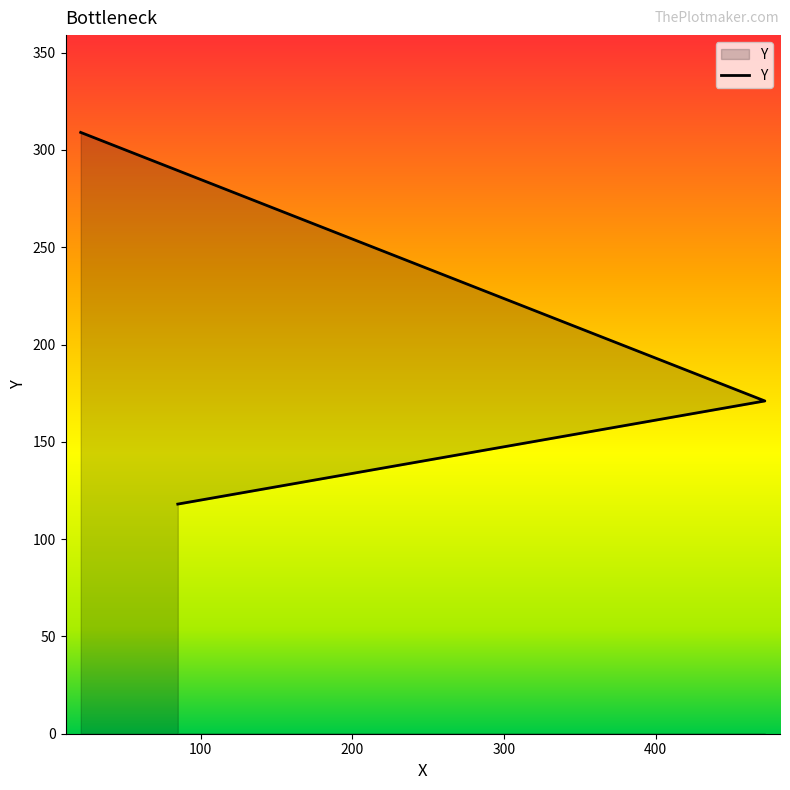

Where does the data first go above 171?

21